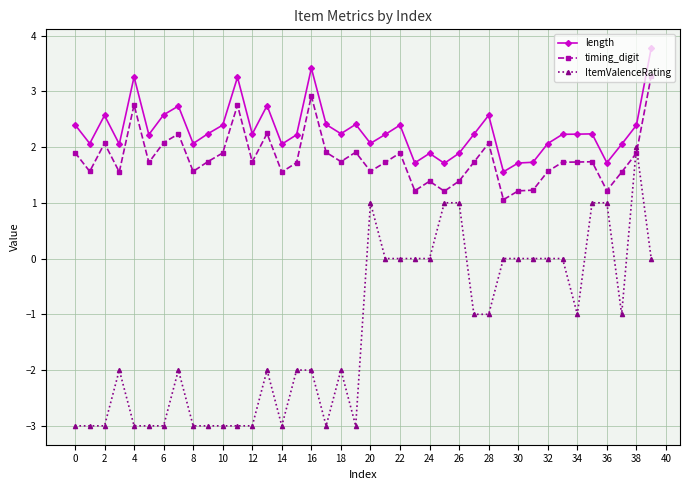

True or false: length and ItemValenceRating intersect in this chart.

False